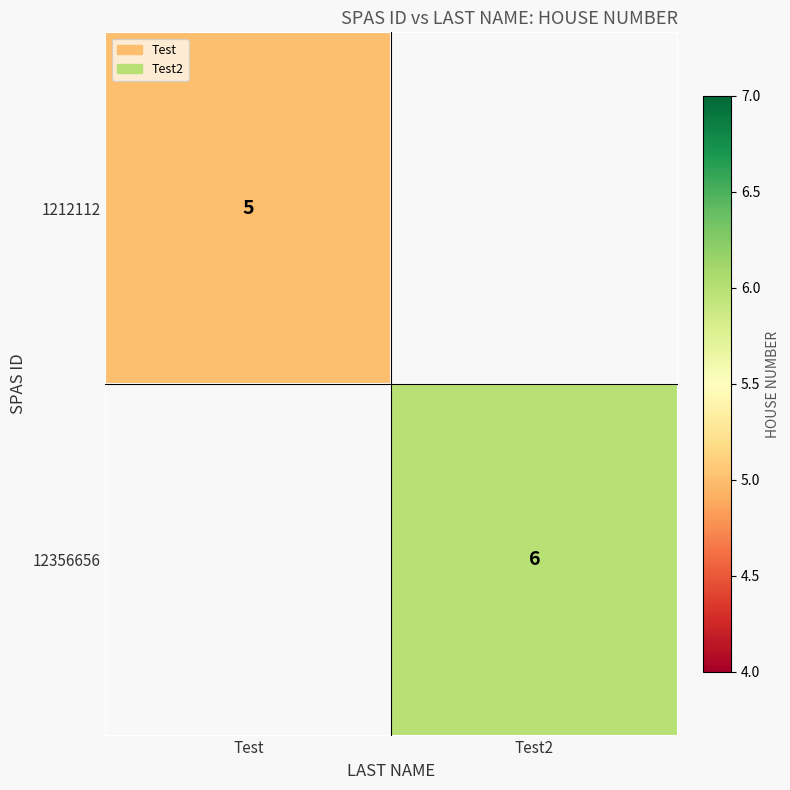

The 1212112 series shows 8 at Test. True or false?

False